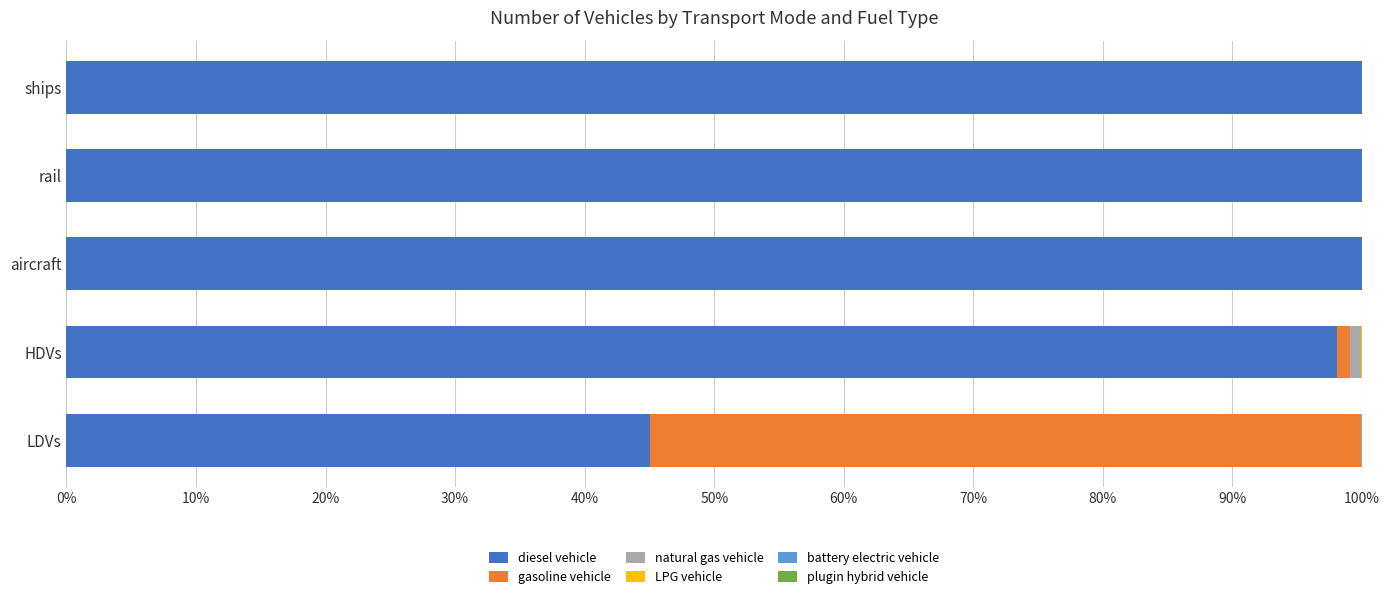

True or false: diesel vehicle has a value of 100.0 at rail.

True